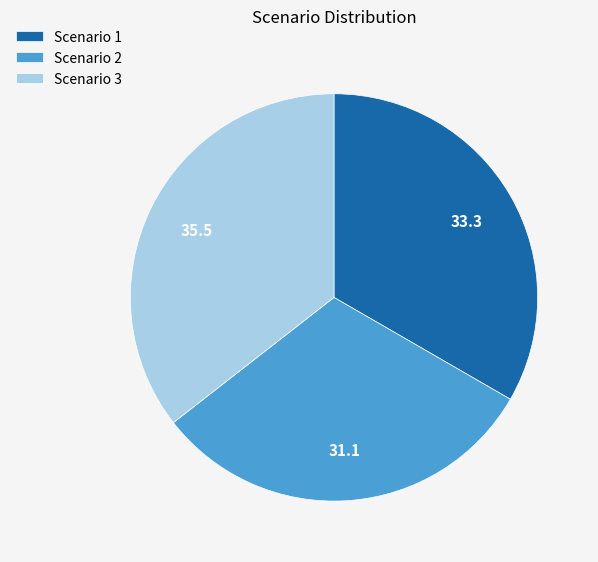

Between Scenario 2 and Scenario 3, which is larger?

Scenario 3